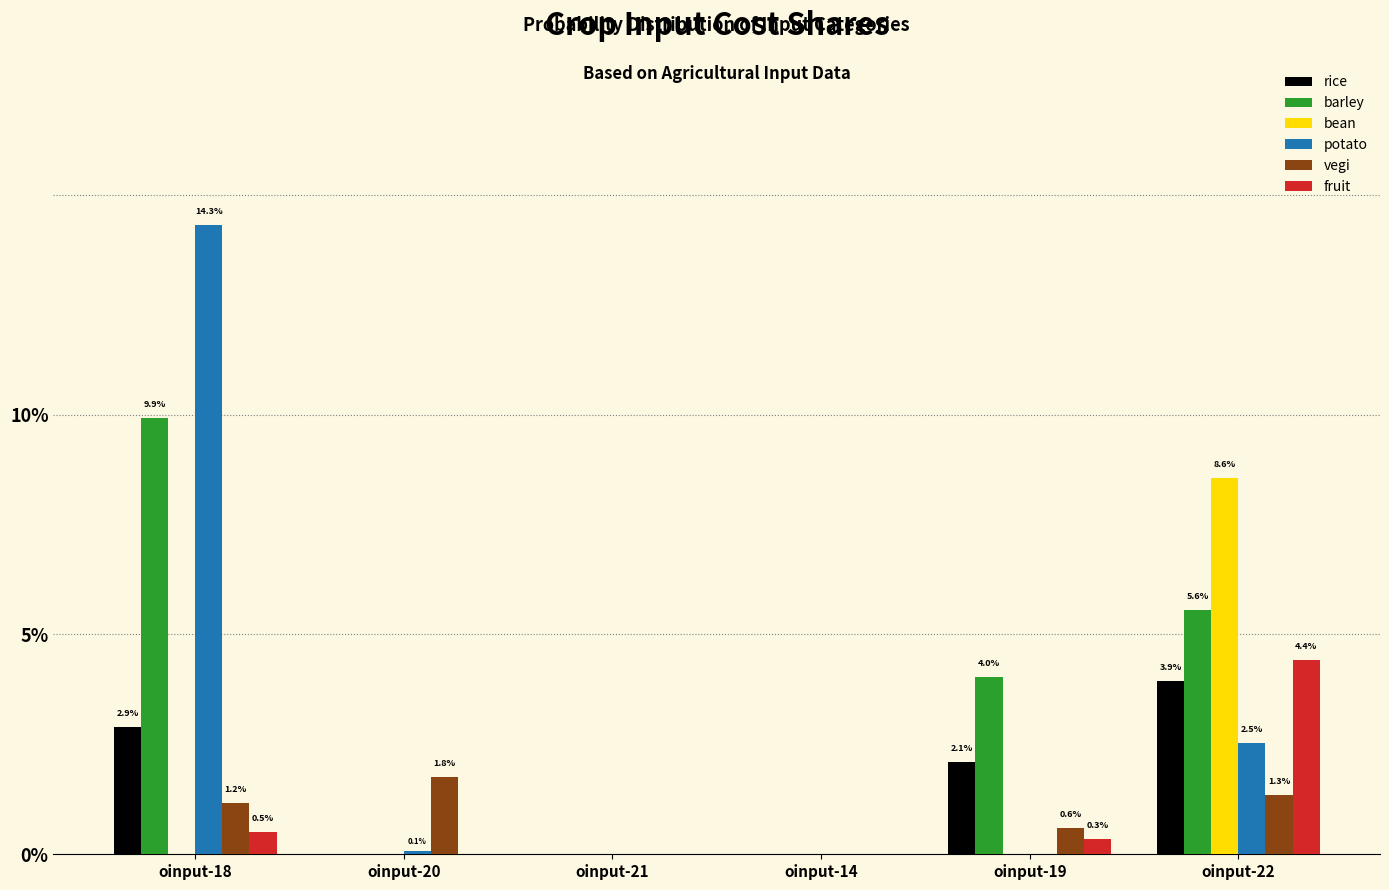

Reading right to left, extract all data points from this chart.

rice: 0.0	0.0	0.0	0.0	0.0	0.0
barley: 0.1	0.0	0.0	0.0	0.0	0.1
bean: 0.1	0.0	0.0	0.0	0.0	0.0
potato: 0.0	0.0	0.0	0.0	0.0	0.1
vegi: 0.0	0.0	0.0	0.0	0.0	0.0
fruit: 0.0	0.0	0.0	0.0	0.0	0.0